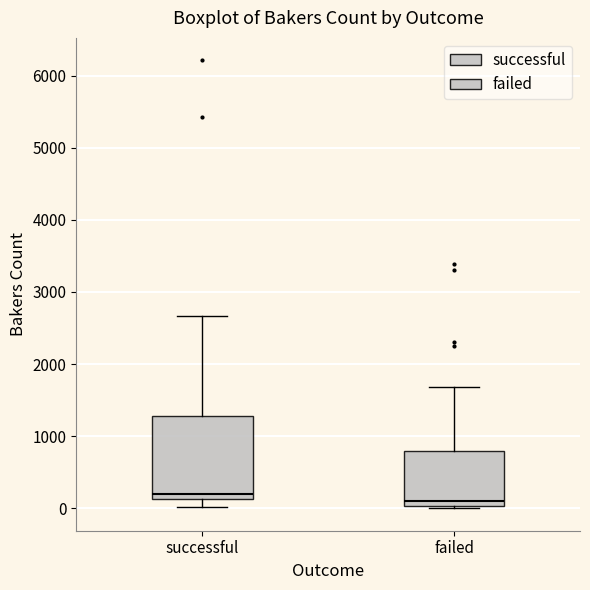

Where does the lower whisker of the box for successful end on the y-axis? The values are not printed on the chart, so give them approximately, as read against the axis.

0